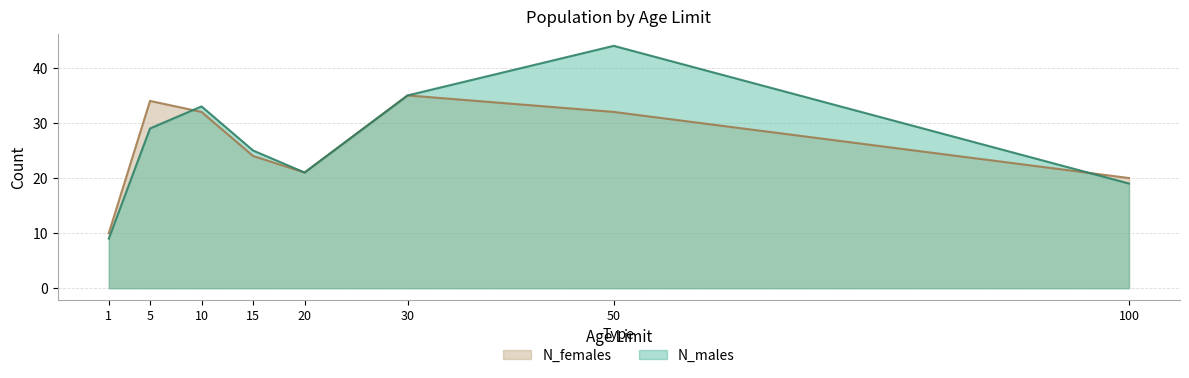

Is the value of N_males at 20 greater than the value of N_females at 50?

No